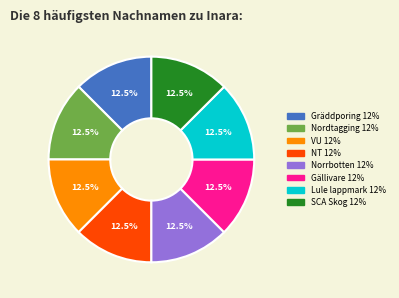

Is there any slice that represents more than half of the pie?

No